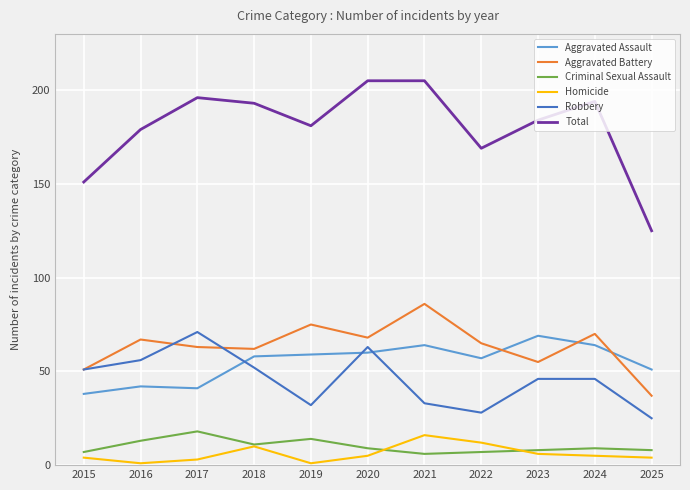

At how many categories does at least one series exceed 158?

9